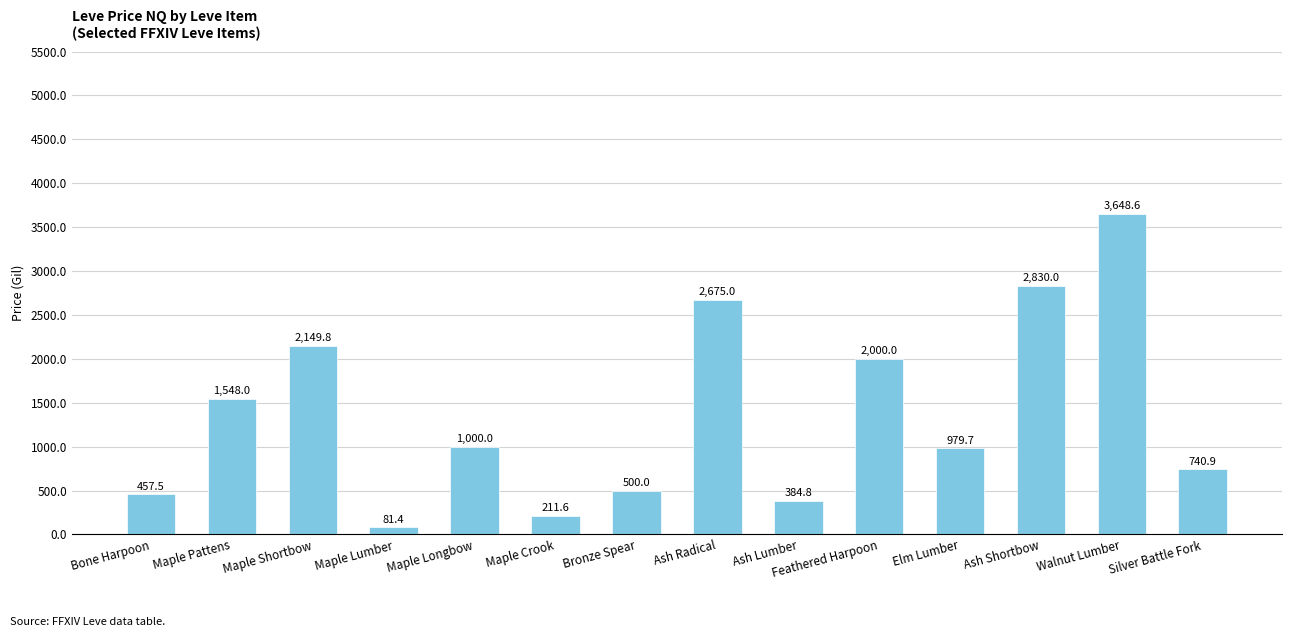

What is the value of the 7th bar from the left?

500.0